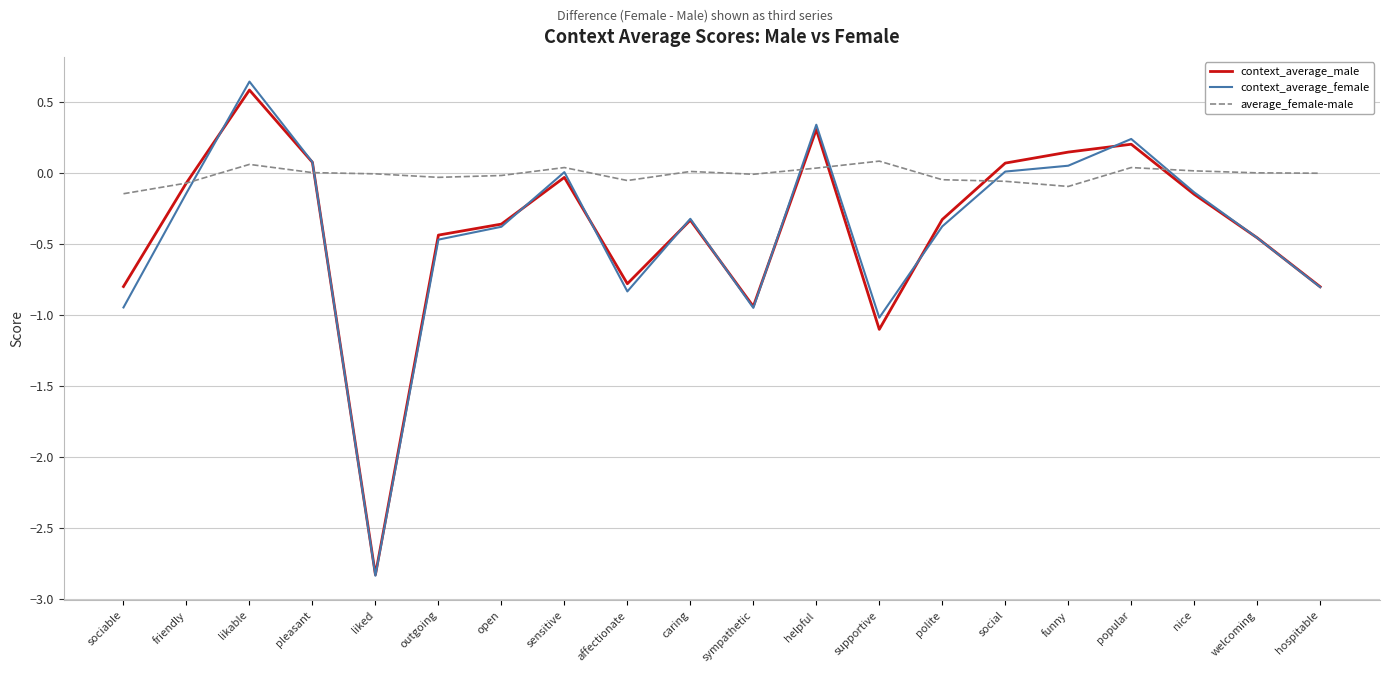

True or false: context_average_female has a value of -0.7 at sociable.

False